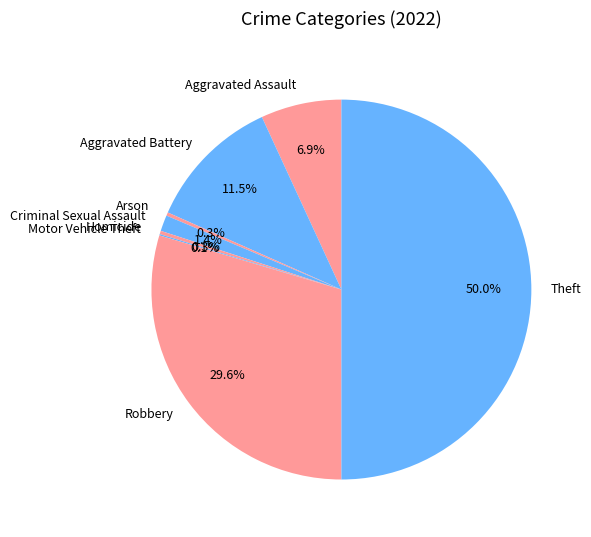

True or false: Theft accounts for 63% of the total.

False